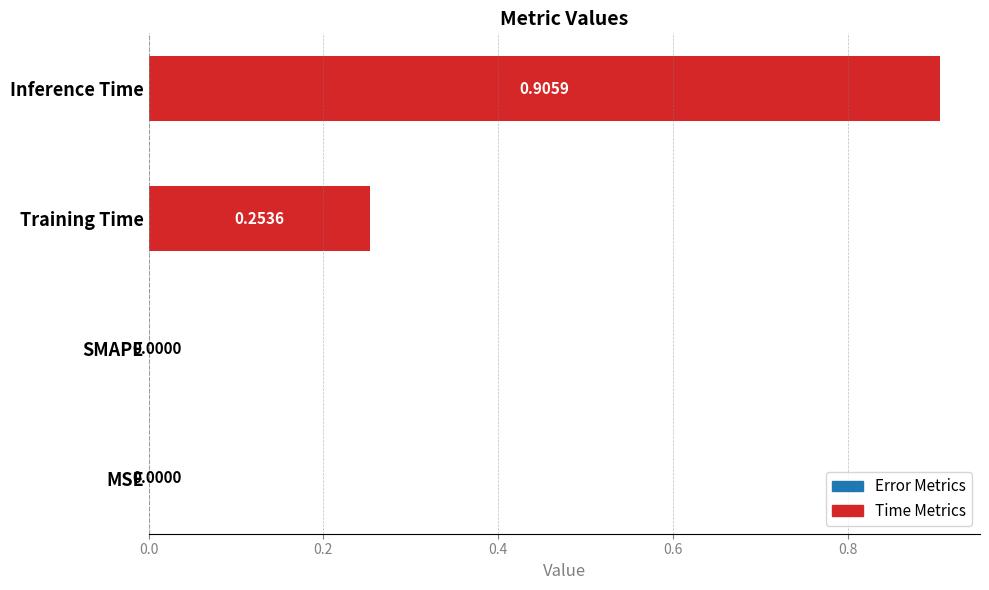

At which category does the chart reach its peak across all series?

Inference Time